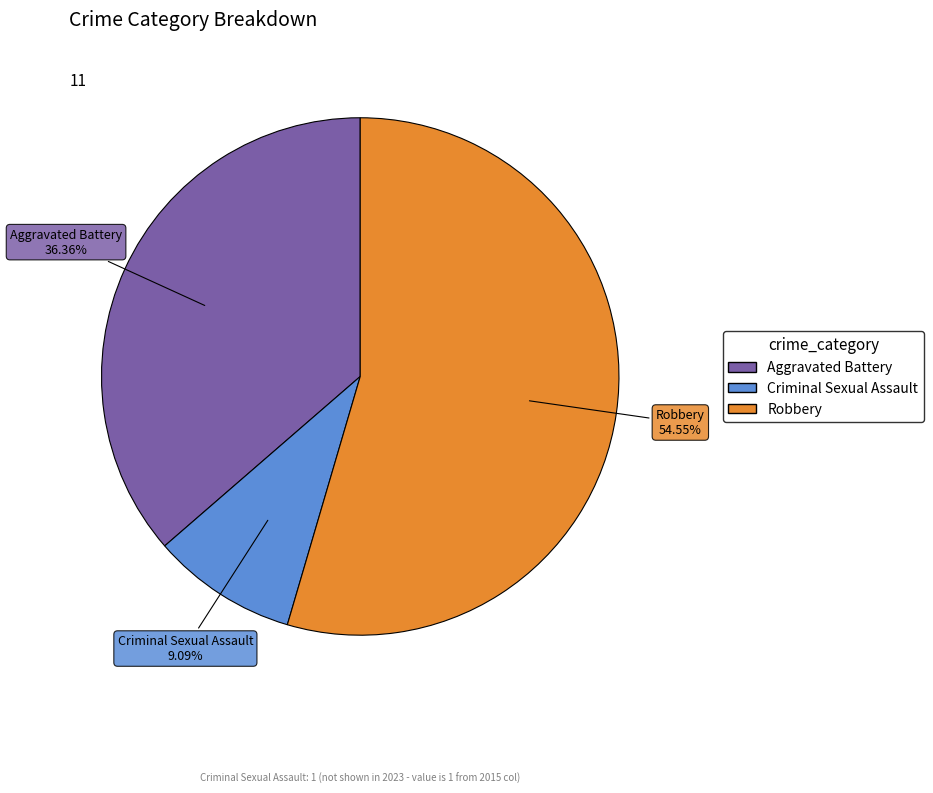

Count the number of slices in the pie.

3